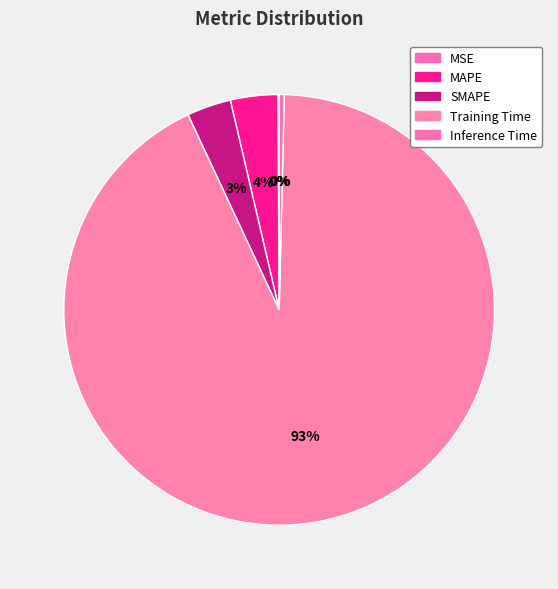

Does Training Time represent more than half of the total?

Yes